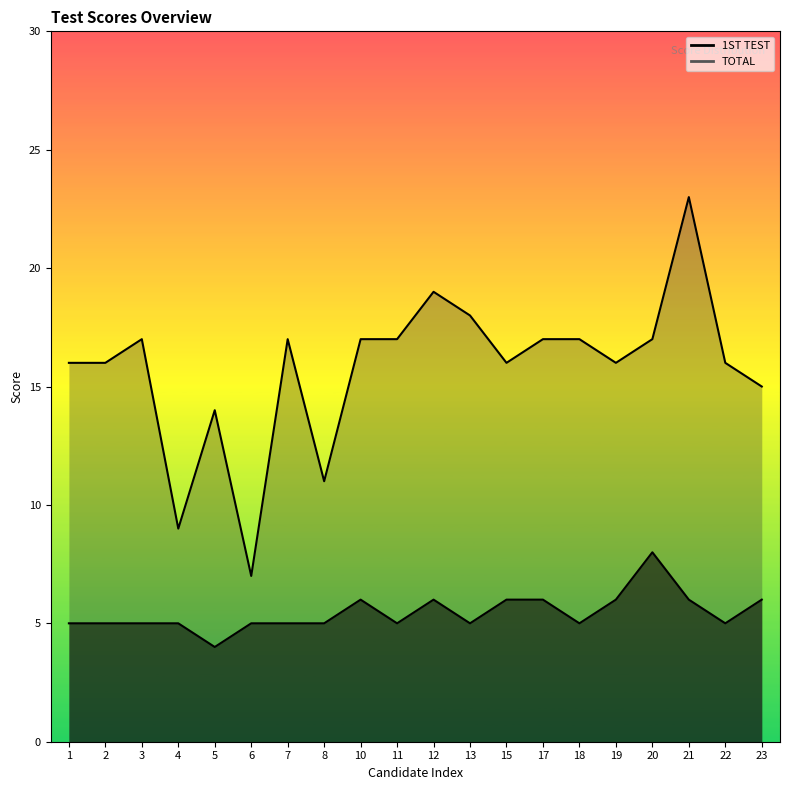

How many interior local valleys does the 1ST TEST series have?

5